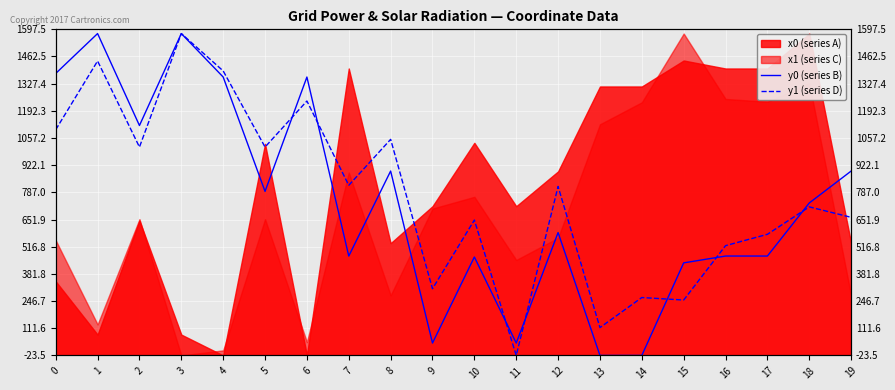

Is it true that y0 (series B) equals 1212.1 at 18?

False